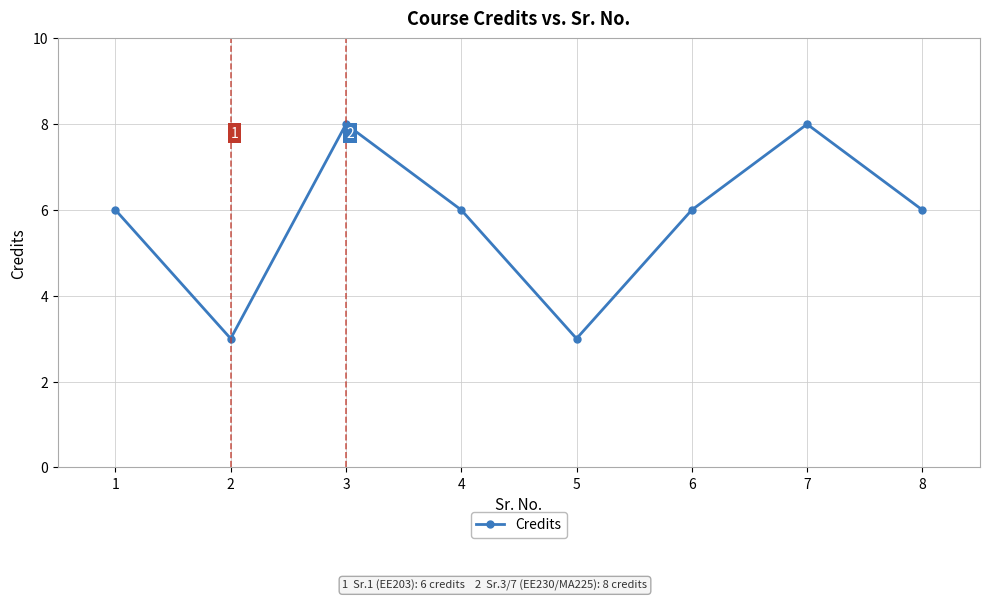

What is the value of the 6th point from the left?

6